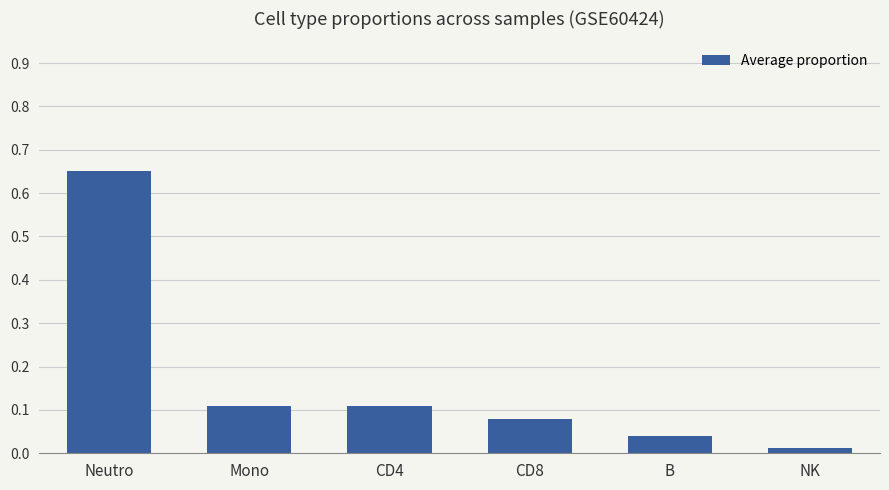

What position from the left is CD8?

4